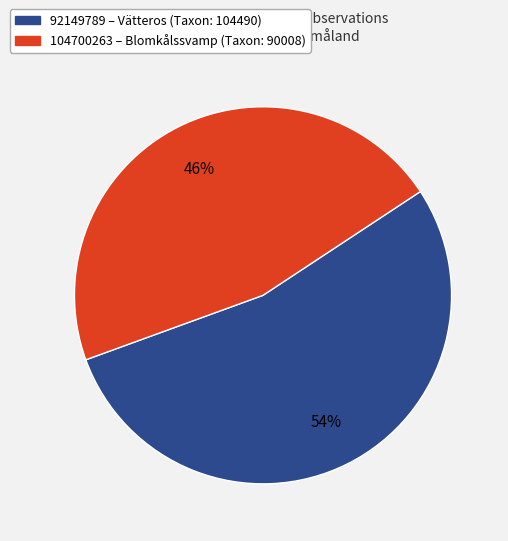

Between 92149789 and 104700263, which is larger?

92149789